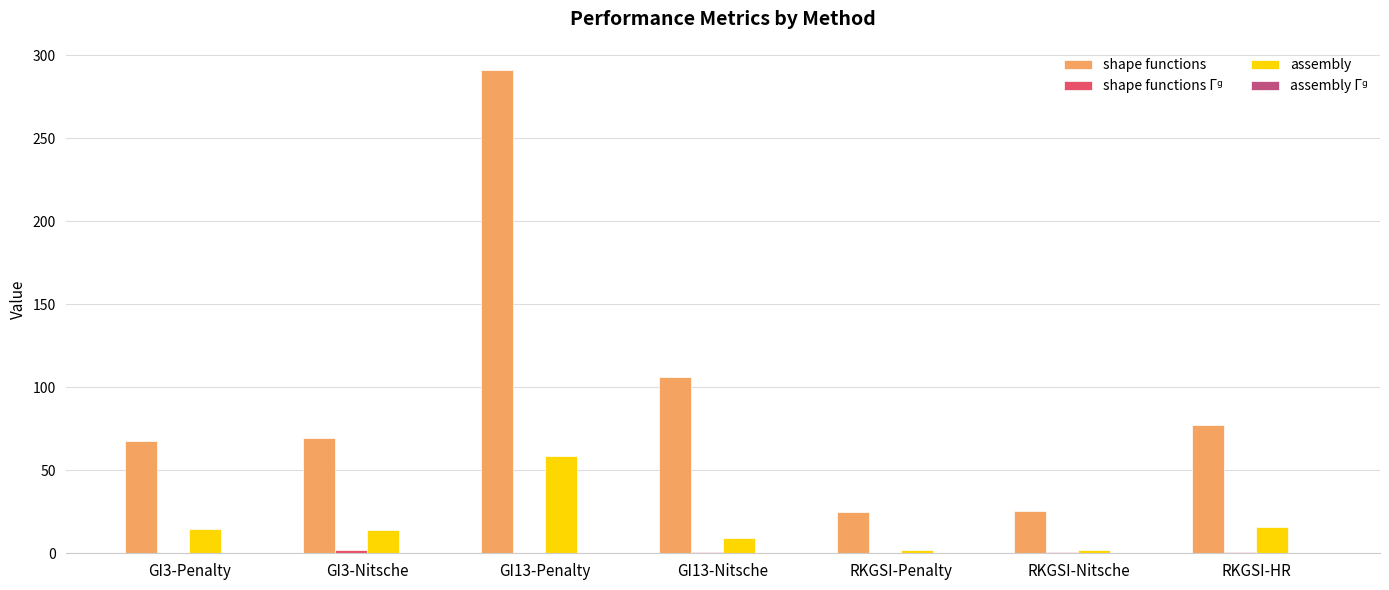

The value of assembly at GI13-Penalty is 58.6. True or false?

True